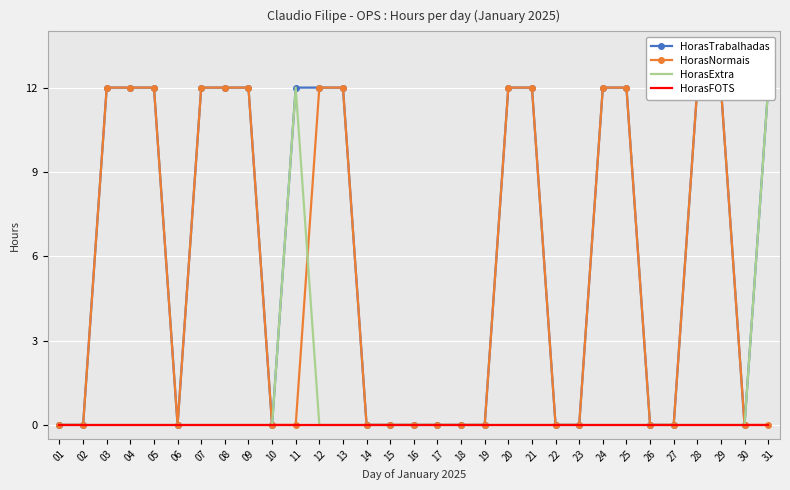

What is the difference between the highest and lowest values at 07?

12